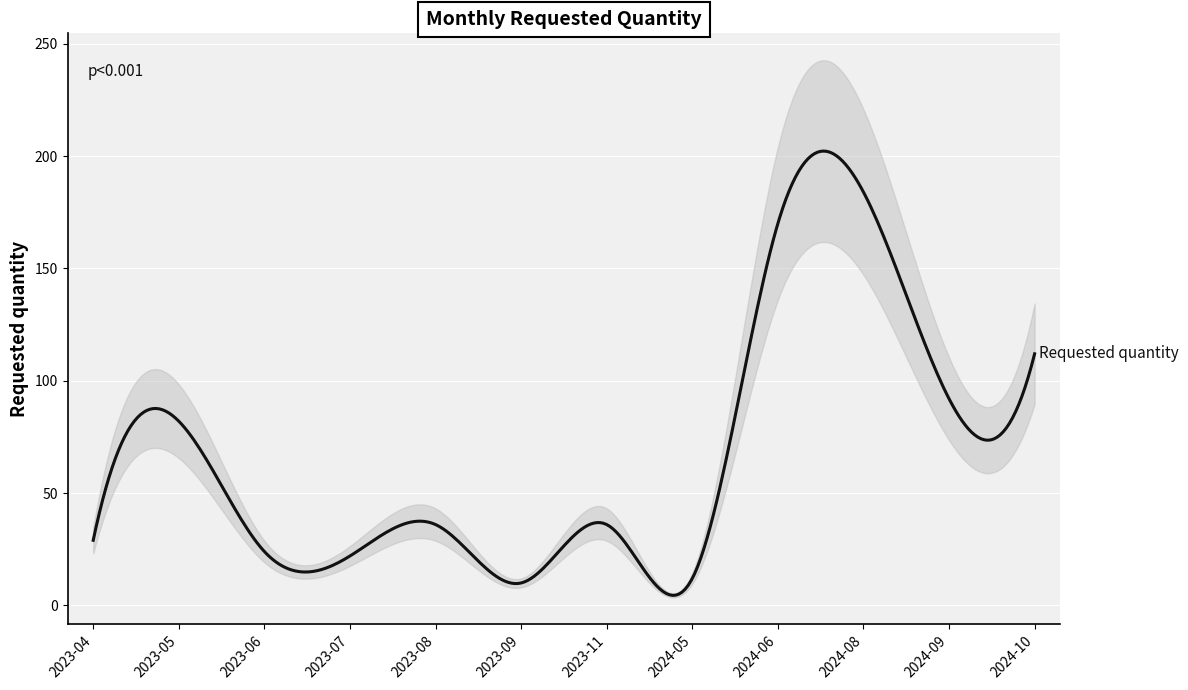

Is it true that the value at 2024-06 is 170?

True